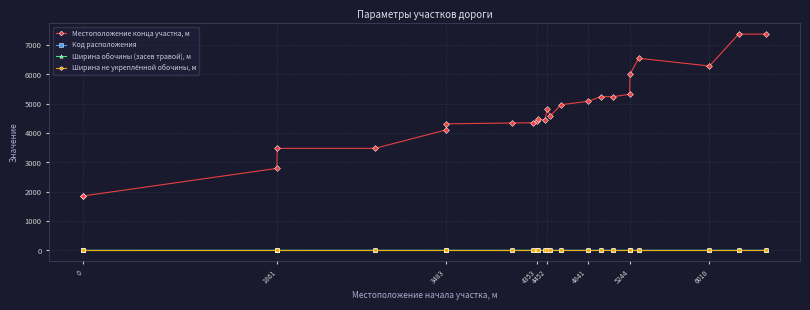

How many data points does each series have?

24